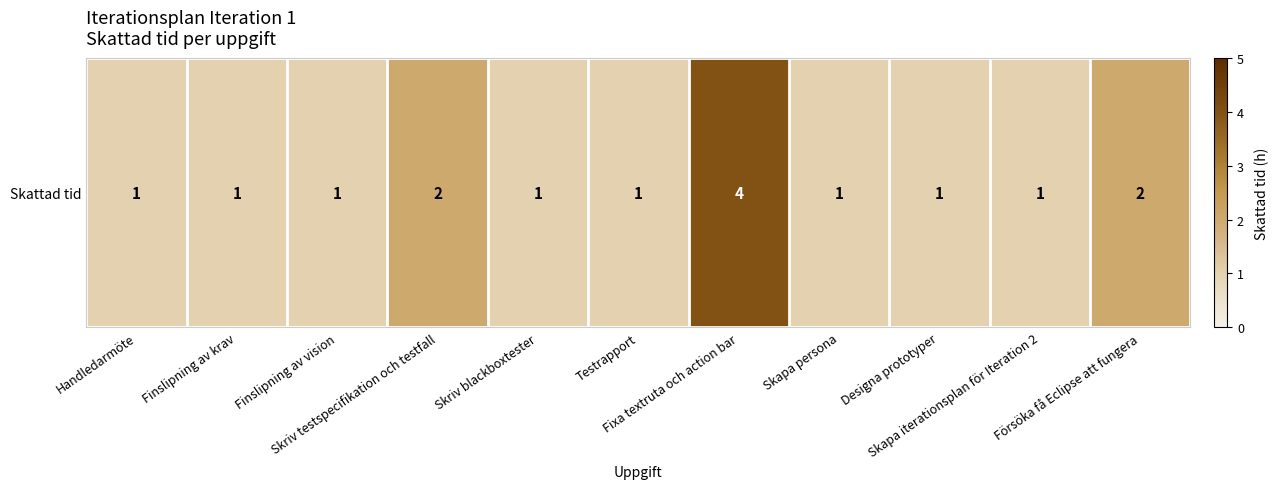

Which has a higher value, Testrapport or Designa prototyper?

Testrapport